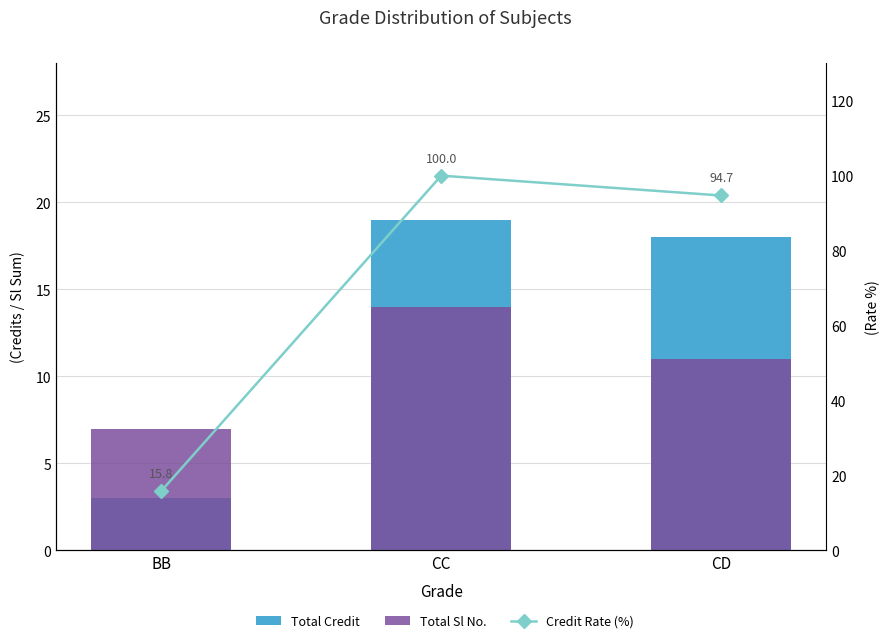

Reading left to right, list all the values displayed in this chart.

Total Credit: BB=3.0	CC=19.0	CD=18.0
Total Sl No.: BB=7.0	CC=14.0	CD=11.0
Credit Rate (%): BB=15.8	CC=100.0	CD=94.7